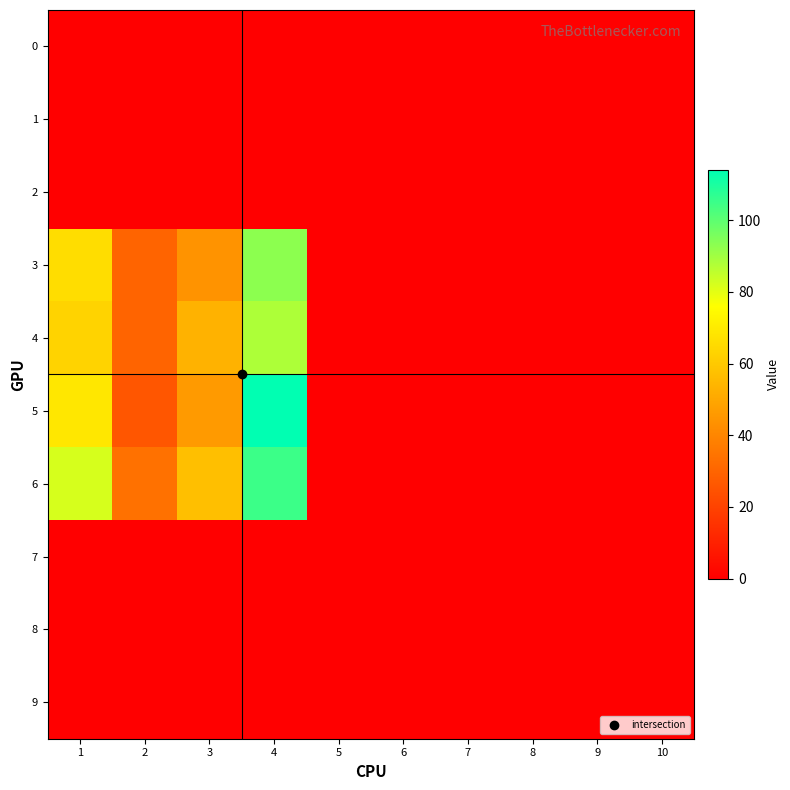

Between 1 and 4, which series saw the biggest shift?

5